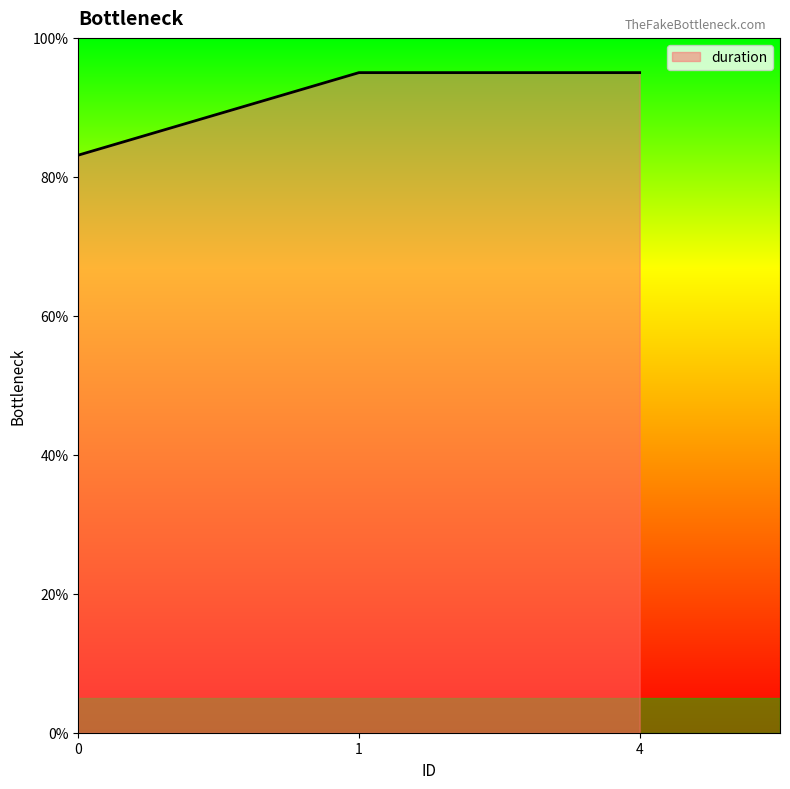

What is the minimum value shown in the chart?

83.1